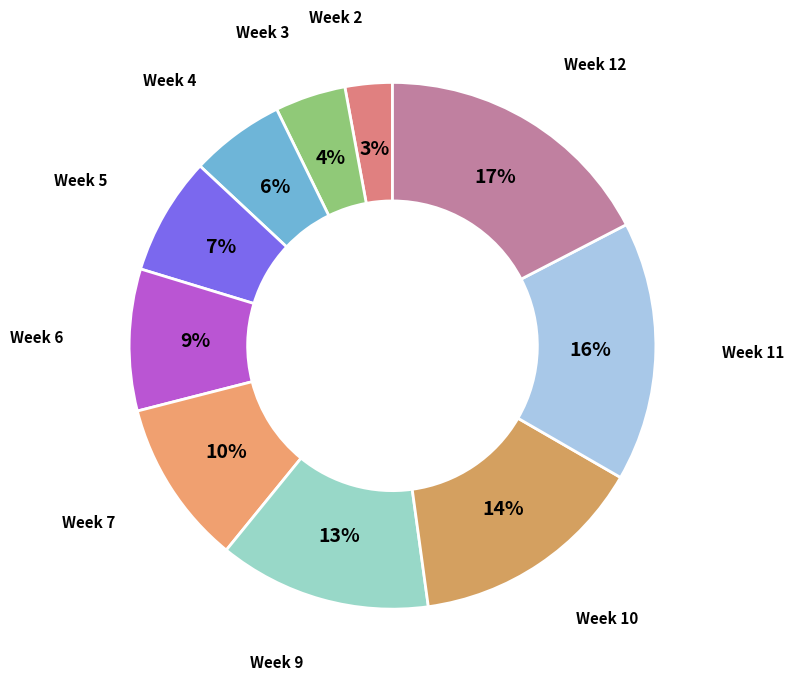

How many segments does this pie chart have?

10